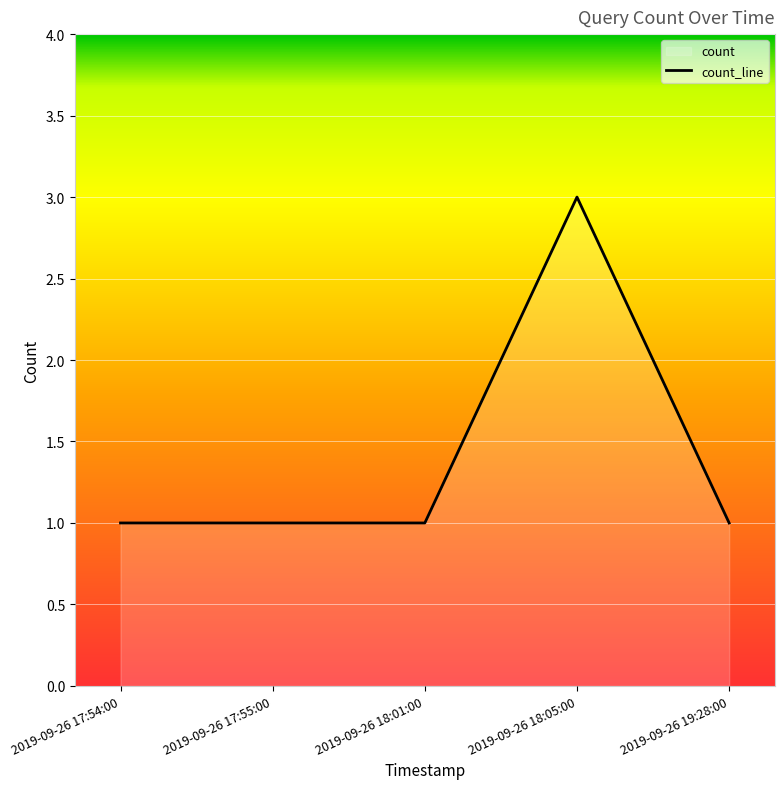

What is the greatest value displayed?

3